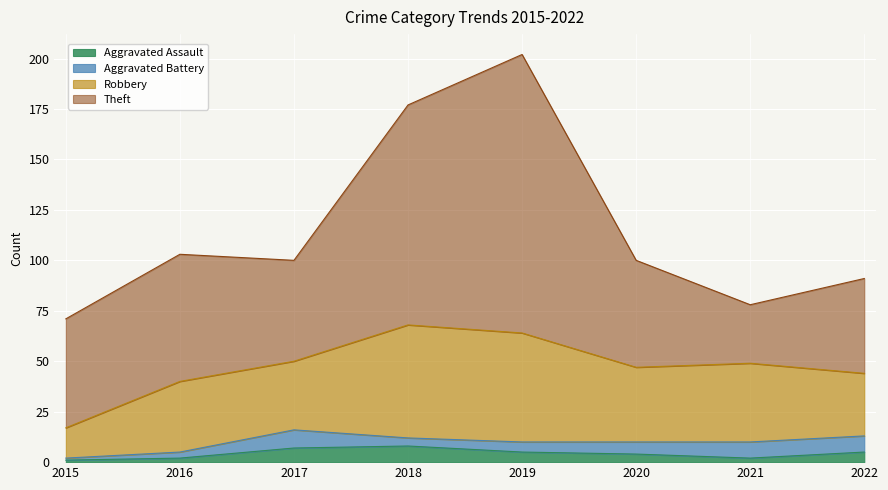

List the series in order of their peak value, lowest first.

Aggravated Assault, Aggravated Battery, Robbery, Theft